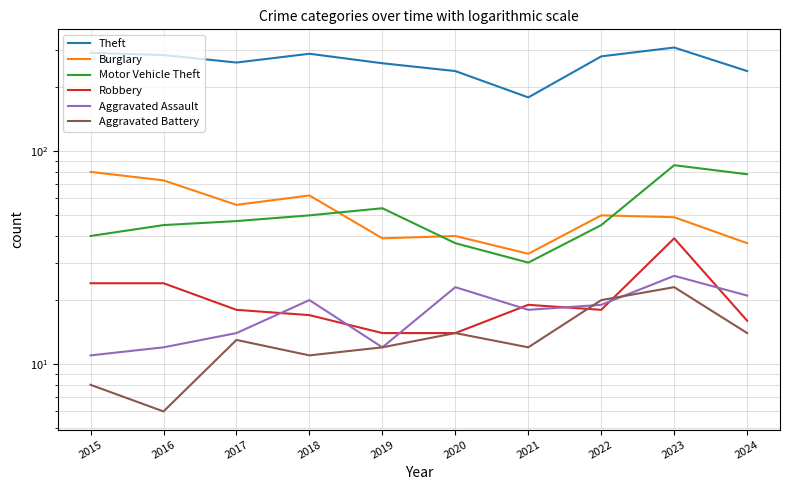

Is this an area chart (filled region under the line)?

No